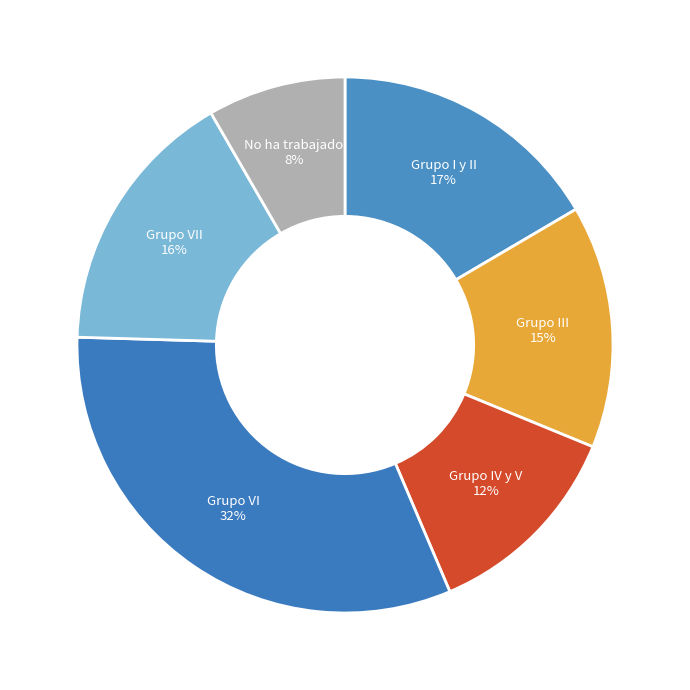

What is the smallest slice in the pie chart?

No ha trabajado